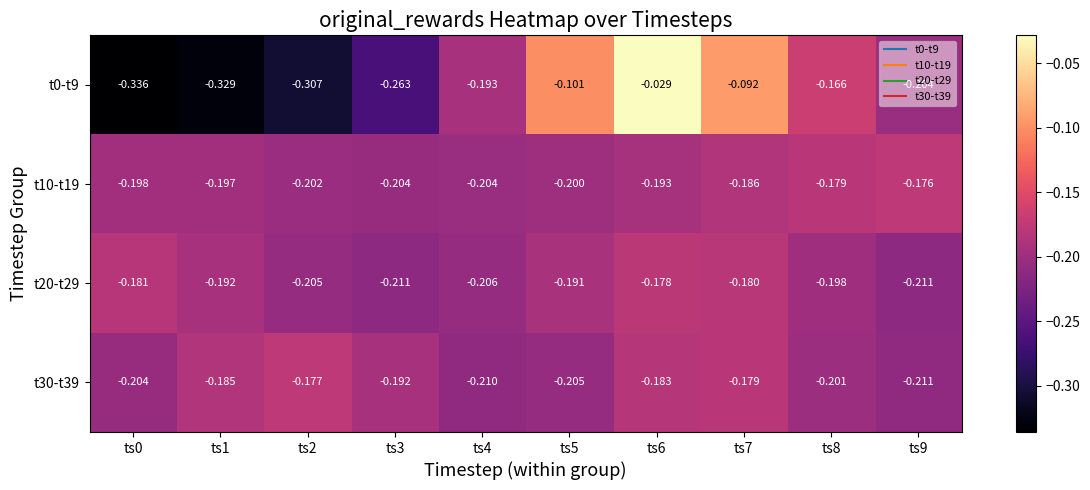

Is the value of t0-t9 at ts8 greater than the value of t10-t19 at ts0?

Yes